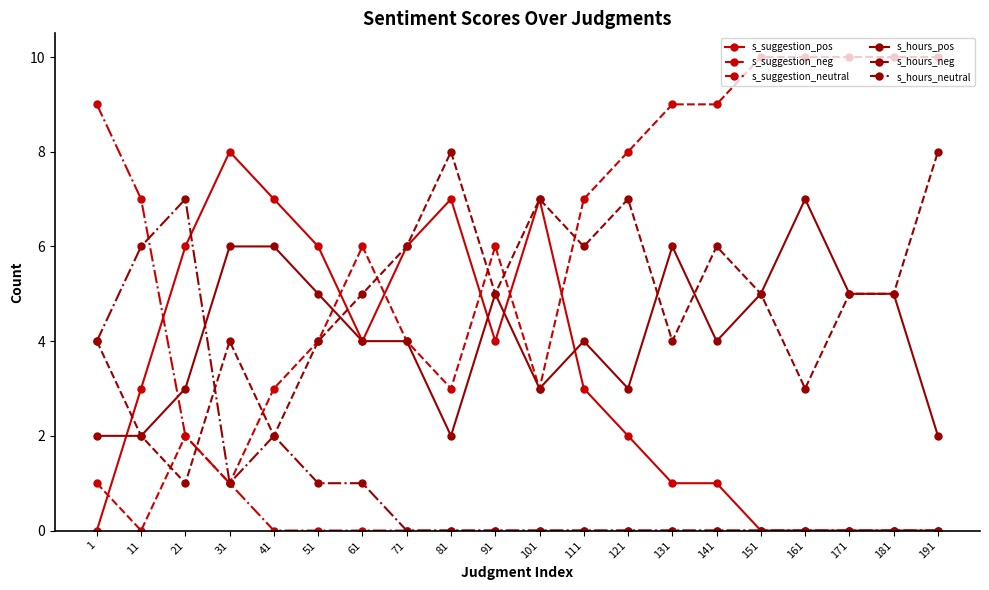

How many series are shown in this chart?

6